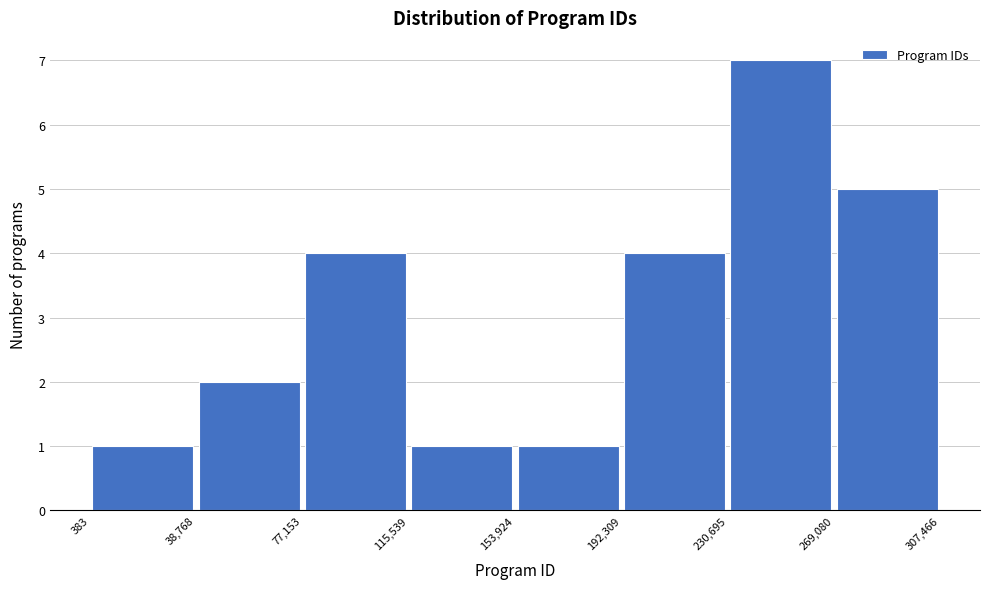

Reading left to right, transcribe this chart: for each bar, give the range it covers on the x-axis and its height. The values are not printed on the chart, so give them approximately, as read against the axis.

383 to 38,768: 1
38,768 to 77,153: 2
77,153 to 115,539: 4
115,539 to 153,924: 1
153,924 to 192,309: 1
192,309 to 230,695: 4
230,695 to 269,080: 7
269,080 to 307,466: 5